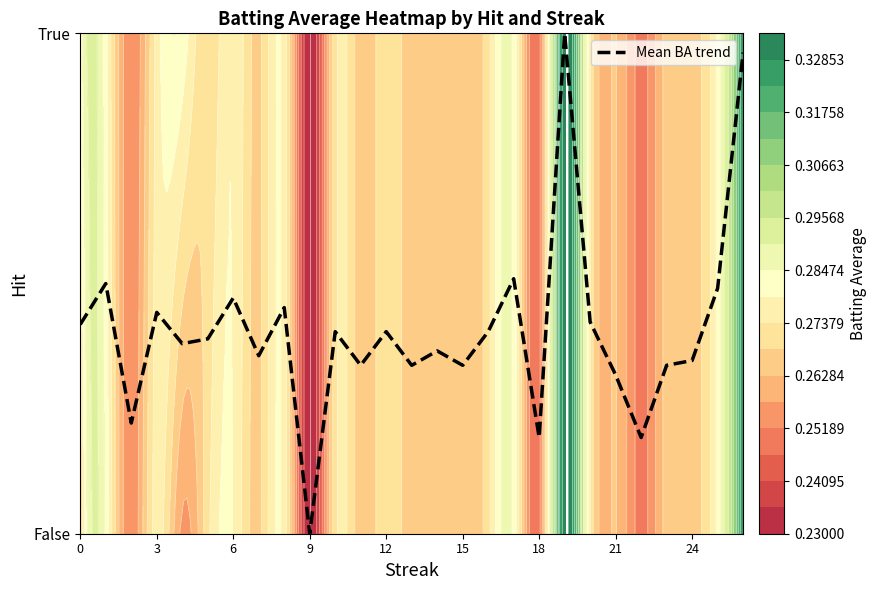

True or false: the data shows 0.7 at 24.

False